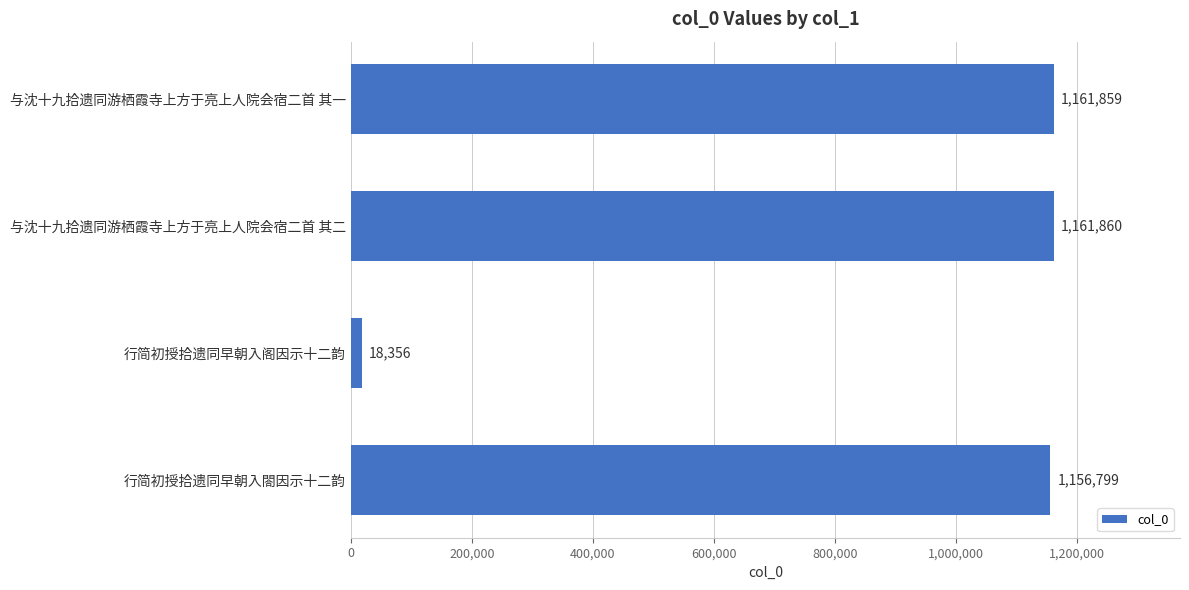

How many values are below 1161859?

2